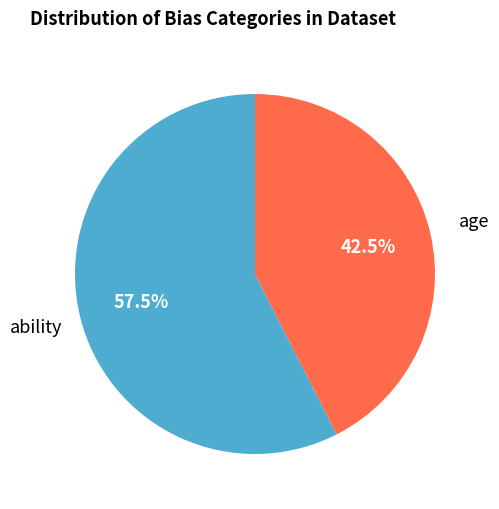

Is age the majority of the pie?

No